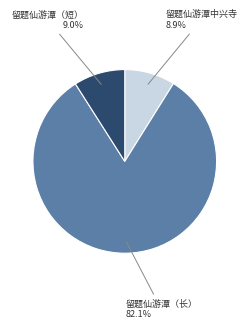

What is the ratio of the value at 留题仙游潭（长） to the value at 留题仙游潭中兴寺?

9.2